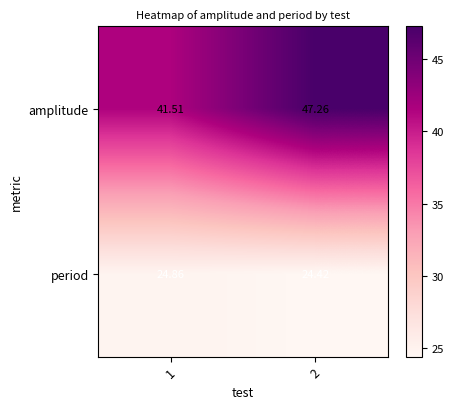

Which series has the largest range (max minus min)?

amplitude